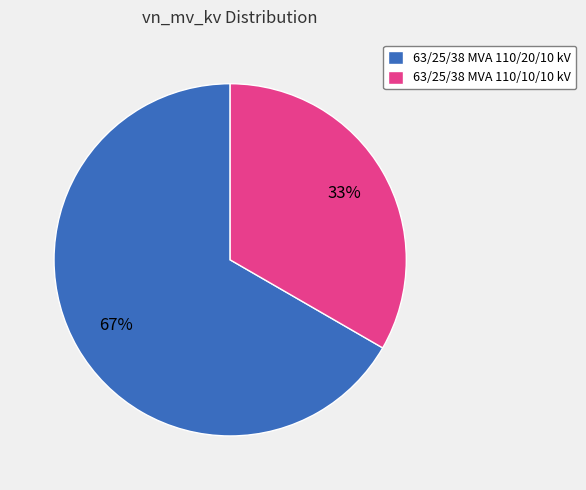

Combined, do 63/25/38 MVA 110/10/10 kV and 63/25/38 MVA 110/20/10 kV account for over 50%?

Yes